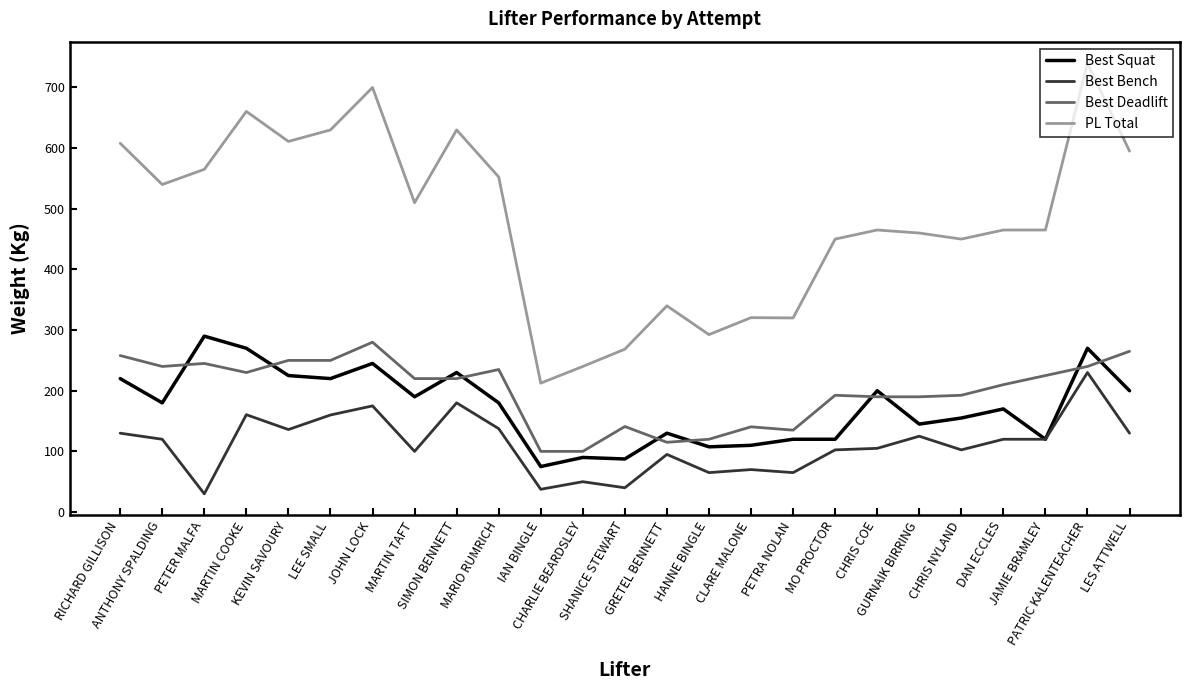

What are all the series names shown in the legend?

Best Squat, Best Bench, Best Deadlift, PL Total